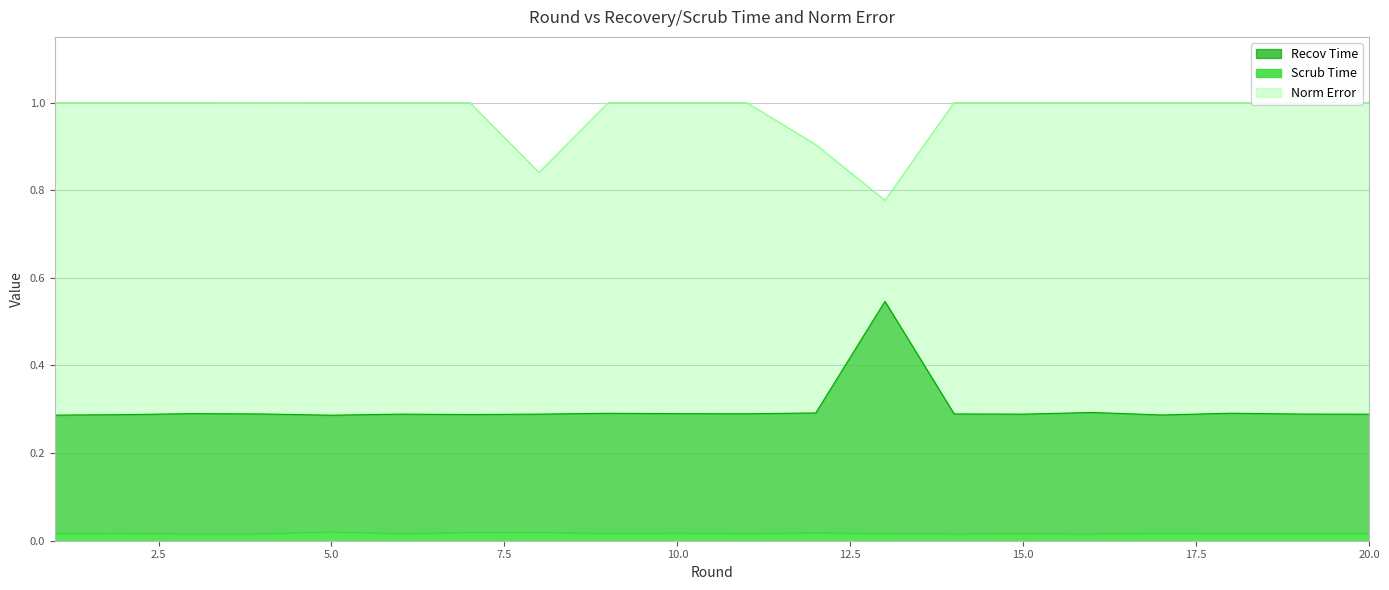

How many data points in Norm Error are less than 1?

4